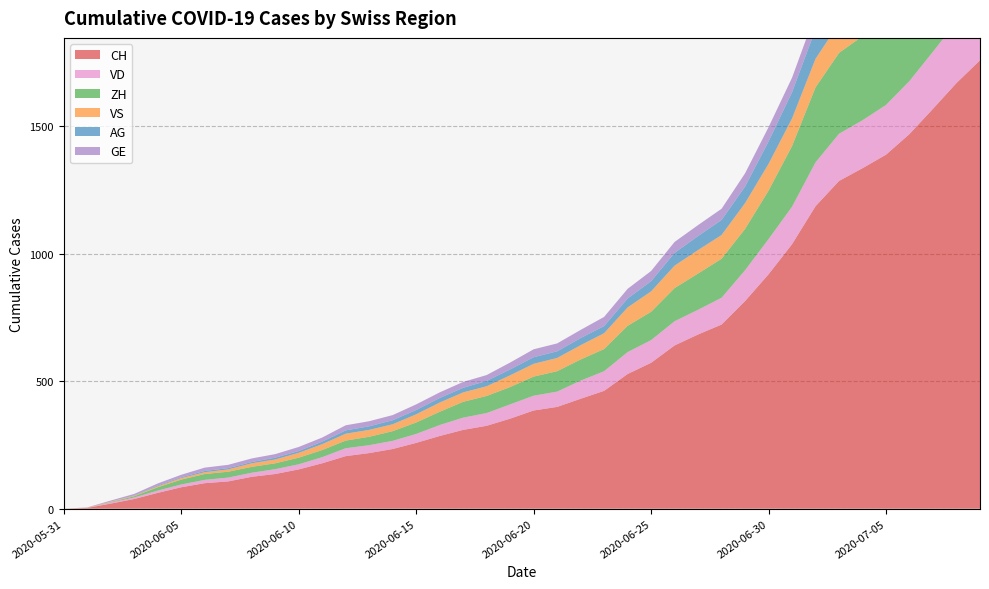

Reading right to left, transcribe all the data shown in this chart.

CH: 1758	1669	1568	1469	1388	1335	1285	1186	1037	919	814	722	683	640	572	528	462	431	399	385	353	325	309	285	258	234	218	206	178	154	136	125	107	100	84	62	38	20	3	0
VD: 252	240	224	208	195	188	185	172	147	138	121	105	97	95	89	86	77	71	60	58	56	50	48	43	35	32	31	31	24	20	19	16	15	13	11	9	6	4	0	0
ZH: 424	405	382	357	338	330	317	294	238	190	162	153	142	130	111	103	87	83	80	75	68	67	62	52	45	38	33	30	28	26	23	23	23	23	19	13	5	2	0	0
VS: 128	126	126	123	120	118	116	112	108	105	101	93	92	88	80	72	62	56	52	50	46	38	37	36	32	27	27	27	23	19	15	14	9	7	6	4	2	2	1	0
AG: 153	147	140	132	125	123	120	116	103	88	65	59	55	50	40	35	28	28	26	26	23	21	18	18	17	16	14	13	10	7	7	5	5	5	3	3	1	0	0	0
GE: 92	84	80	76	69	67	64	62	57	56	52	44	43	43	40	38	36	32	31	31	27	23	23	22	22	20	20	20	16	16	14	14	13	13	10	8	6	4	1	0